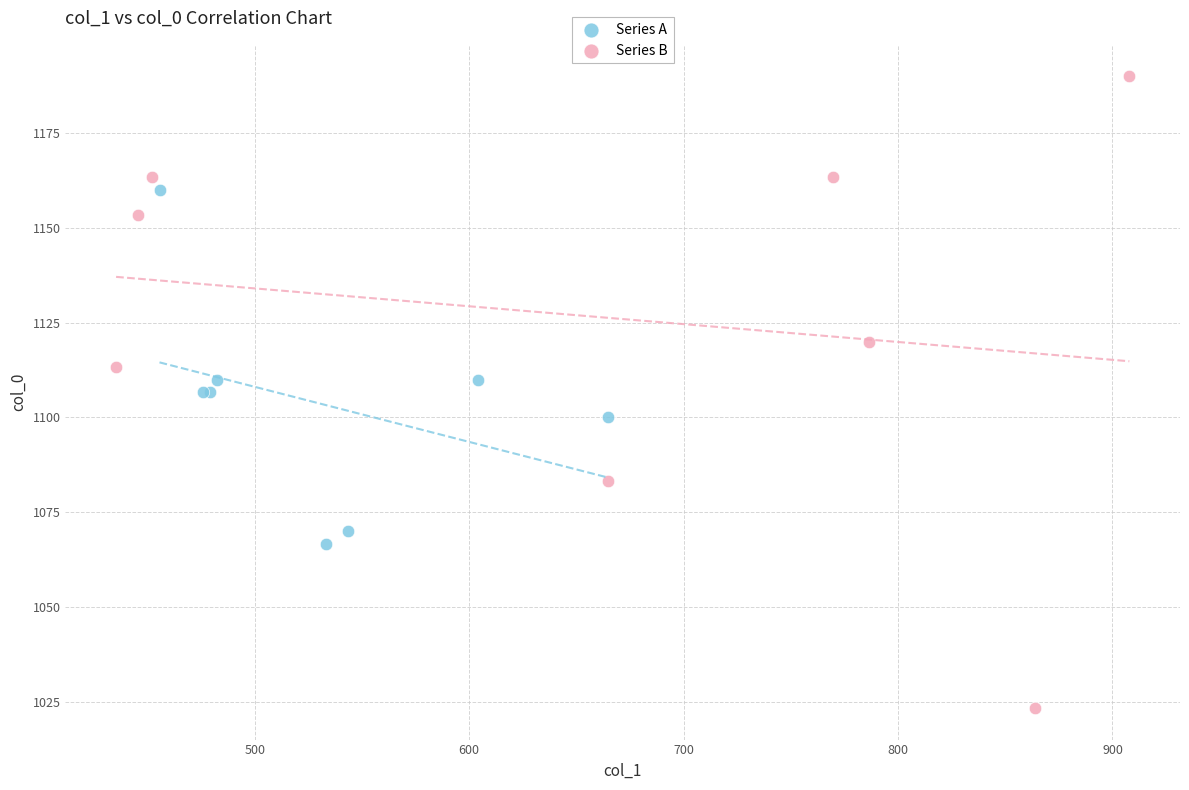

What are all the series names shown in the legend?

Series A, Series B